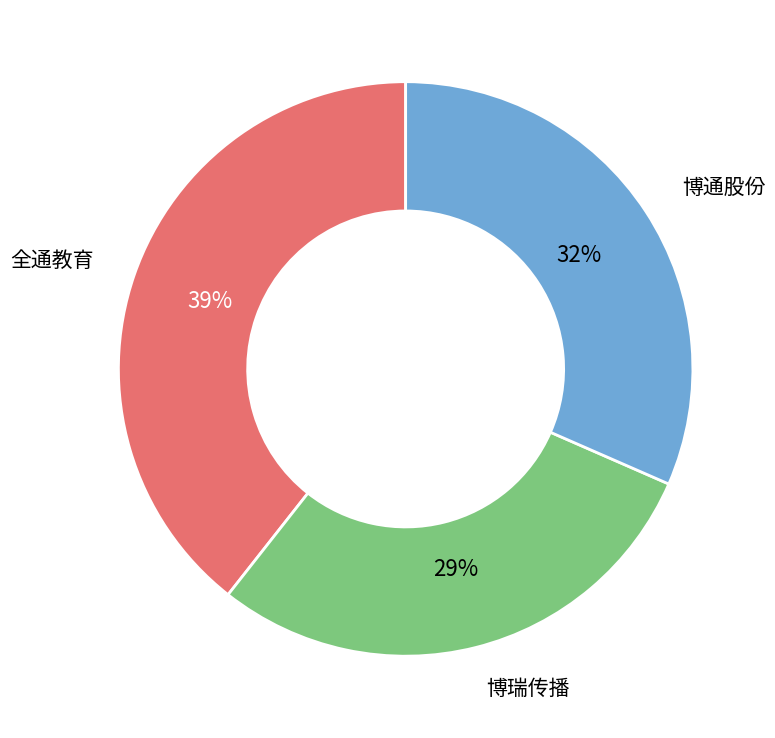

To the nearest percent, what is the average slice percentage?

33%